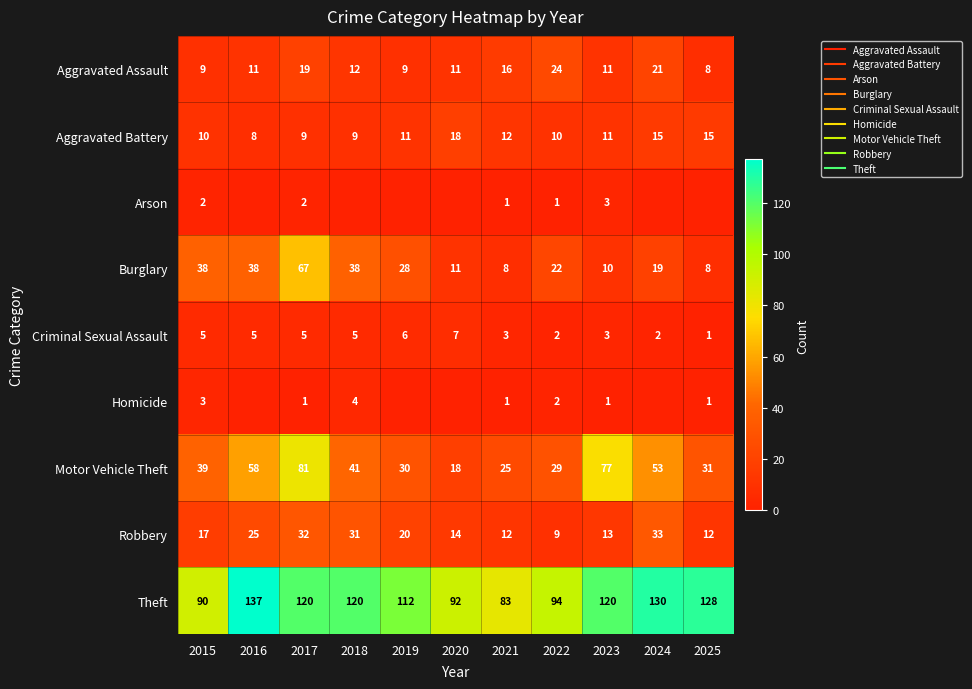

How many data points does each series have?

11